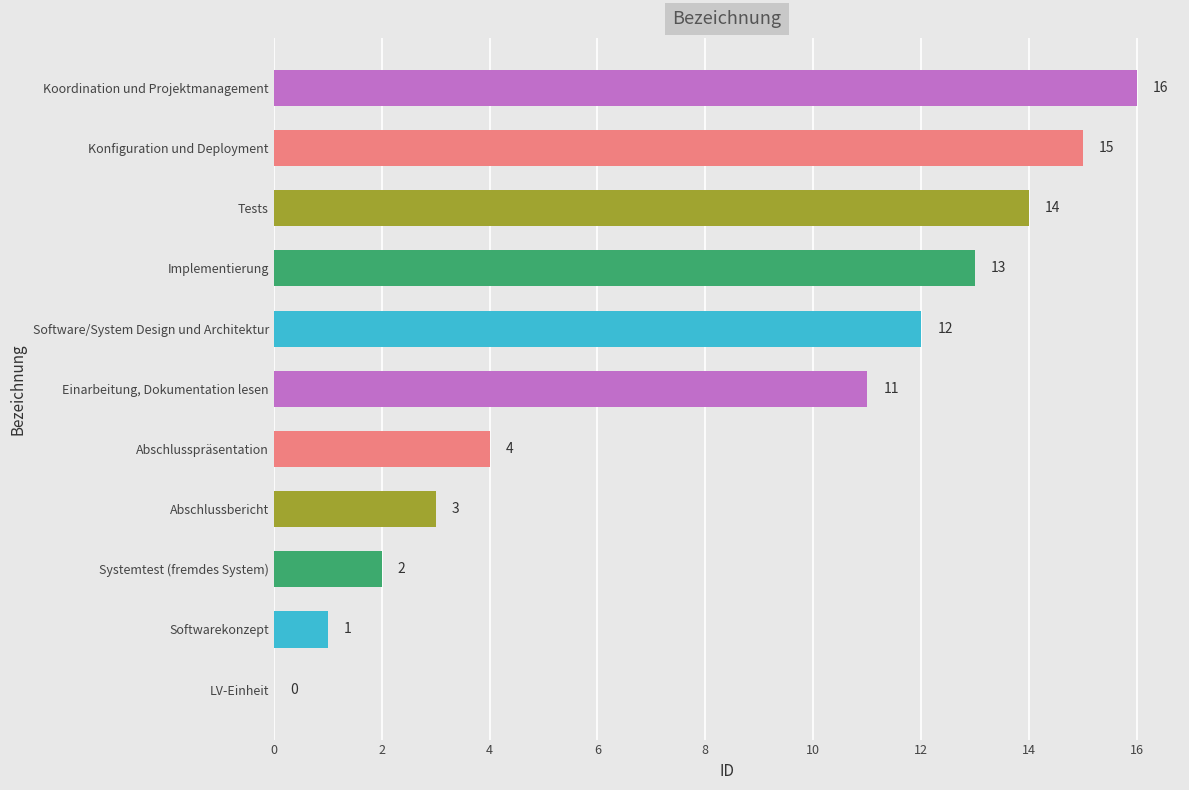

Reading bottom to top, list all the values displayed in this chart.

LV-Einheit=0	Softwarekonzept=1	Systemtest (fremdes System)=2	Abschlussbericht=3	Abschlusspräsentation=4	Einarbeitung, Dokumentation lesen=11	Software/System Design und Architektur=12	Implementierung=13	Tests=14	Konfiguration und Deployment=15	Koordination und Projektmanagement=16